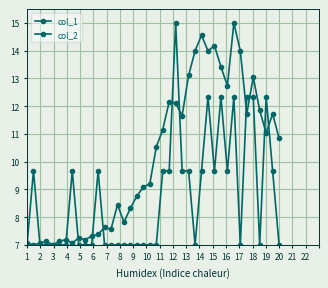

Reading right to left, list all the values displayed in this chart.

col_1: 10.8	11.7	11.0	11.9	13.0	11.7	14.0	15.0	12.7	13.4	14.2	14.0	14.6	14.0	13.1	11.7	12.1	12.2	11.2	10.5	9.2	9.1	8.8	8.3	7.8	8.4	7.6	7.6	7.4	7.3	7.2	7.3	7.1	7.2	7.1	7.0	7.1	7.1	7.0	7.1
col_2: 7.0	9.7	12.3	7.0	12.3	12.3	7.0	12.3	9.7	12.3	9.7	12.3	9.7	7.0	9.7	9.7	15.0	9.7	9.7	7.0	7.0	7.0	7.0	7.0	7.0	7.0	7.0	7.0	9.7	7.0	7.0	7.0	9.7	7.0	7.0	7.0	7.0	7.0	9.7	7.0